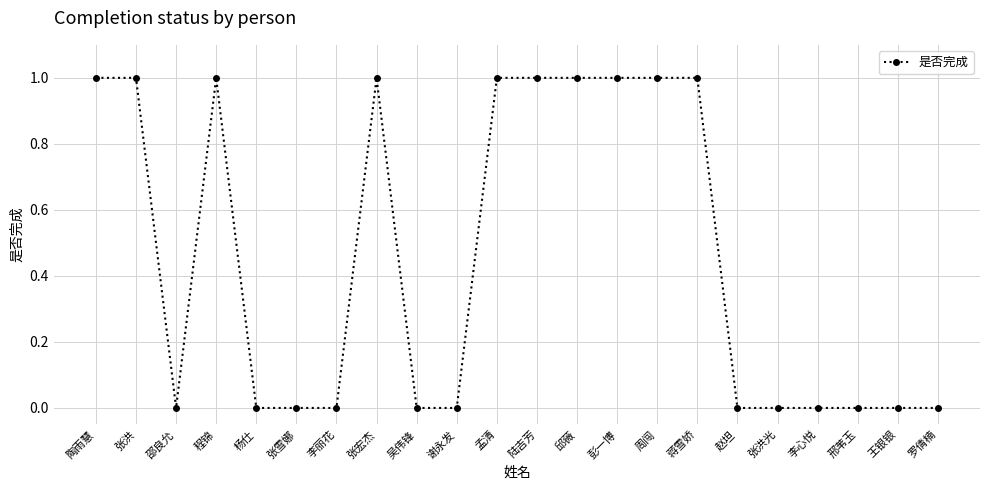

What is the label of the 7th point from the left?

李丽花